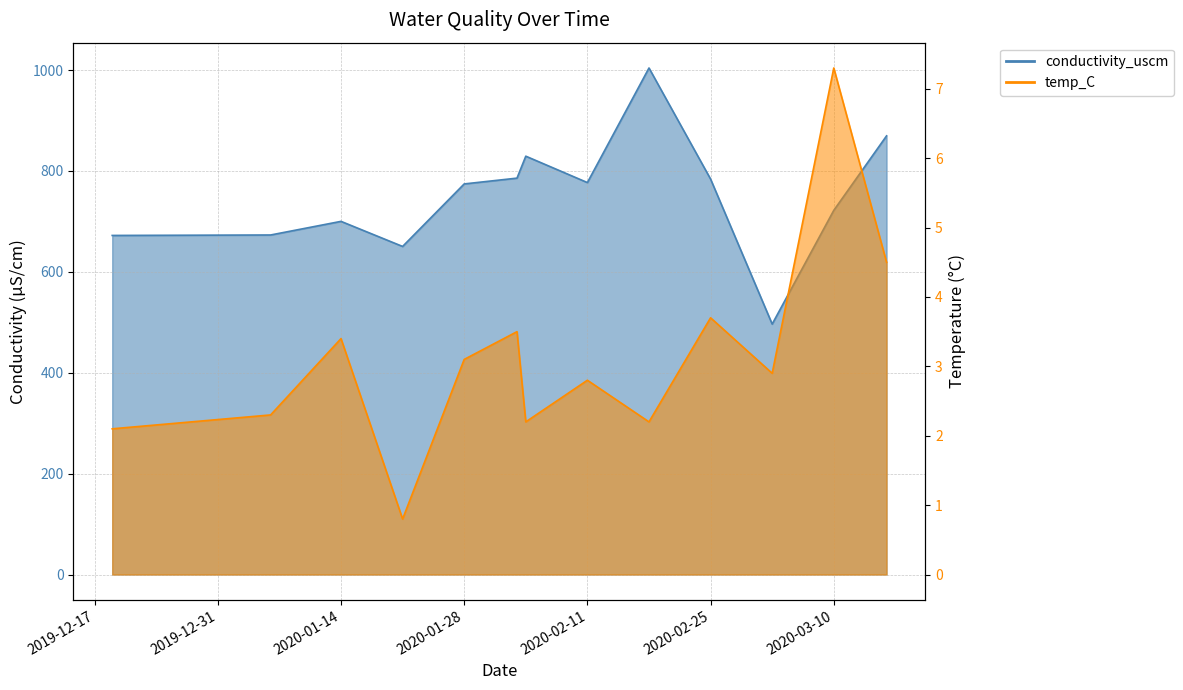

Between 2020-01-28 and 2020-02-03, which series saw the biggest shift?

conductivity_uscm